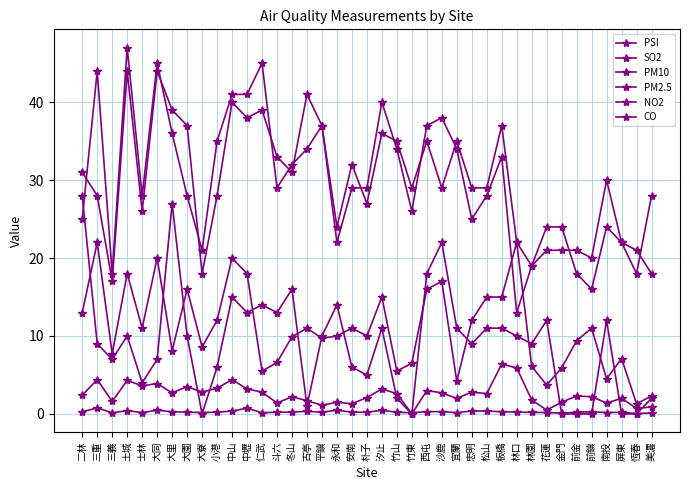

What is the label of the 37th point from the right?

三義